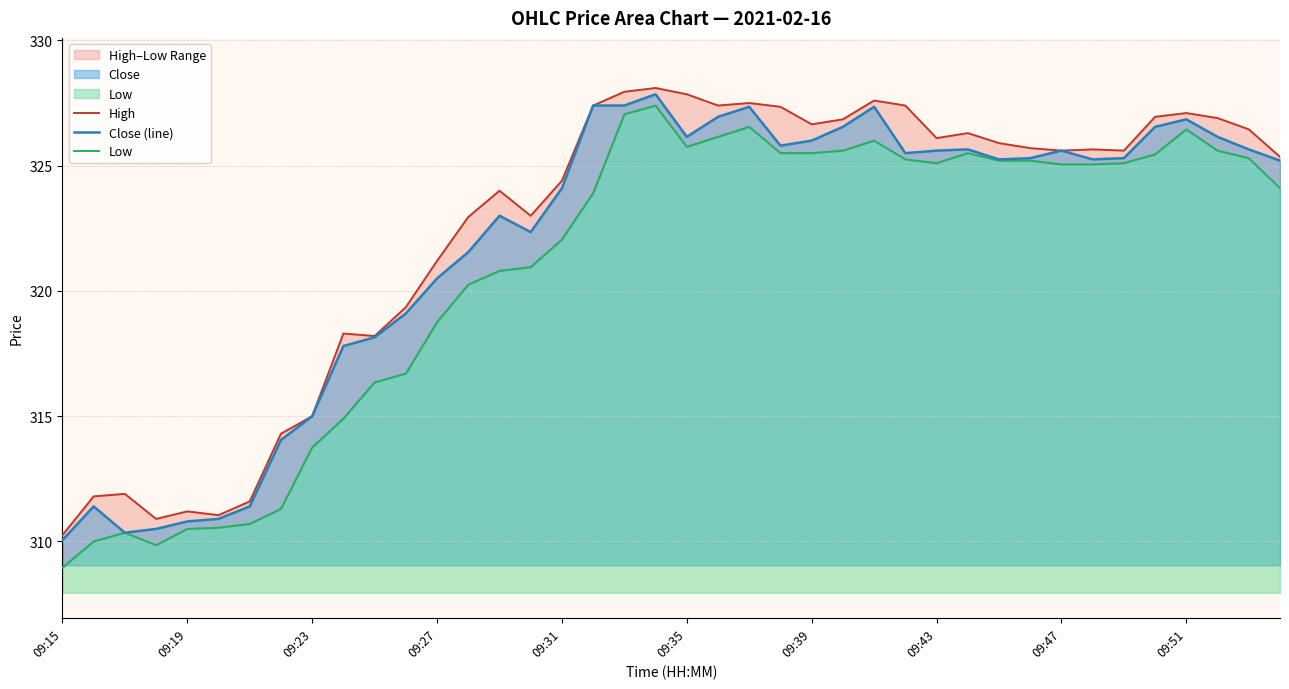

Is it true that Close (line) equals 510.2 at 09:27?

False